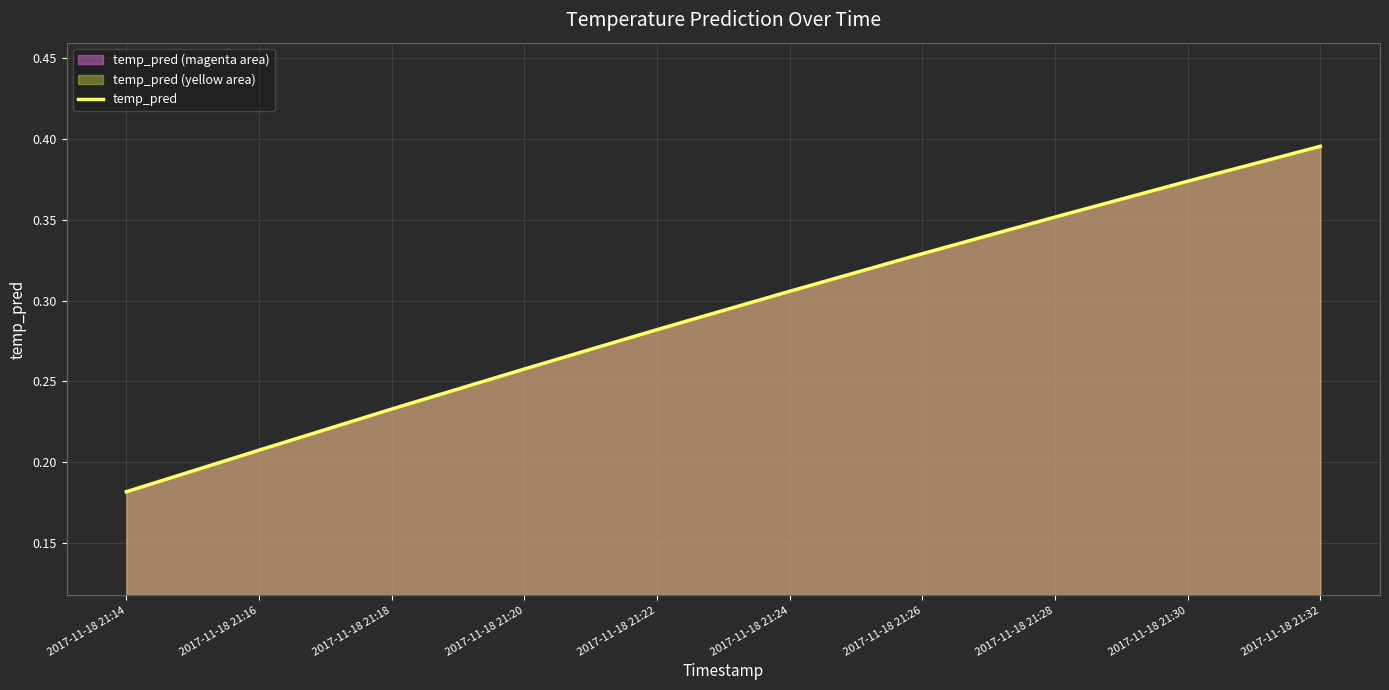

What is the sum of the values at 2017-11-18 21:30 and 2017-11-18 21:26?

0.7